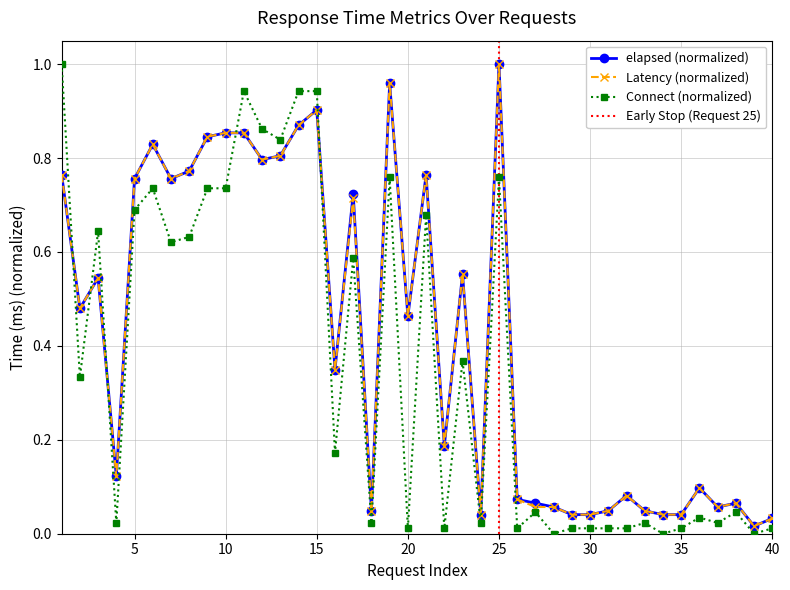

At which label does elapsed reach its peak?

25